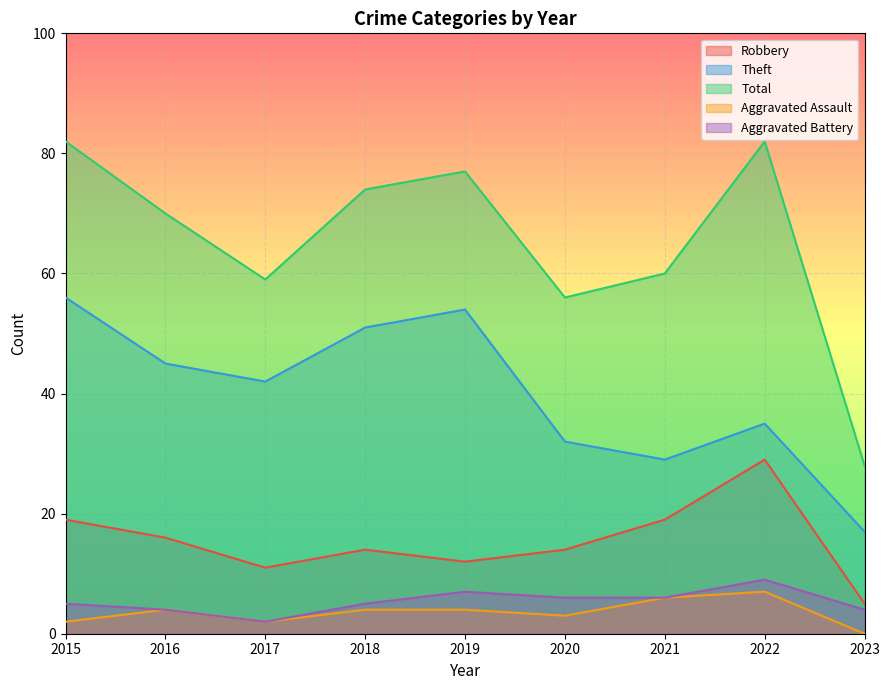

What is the minimum value for Robbery?

5